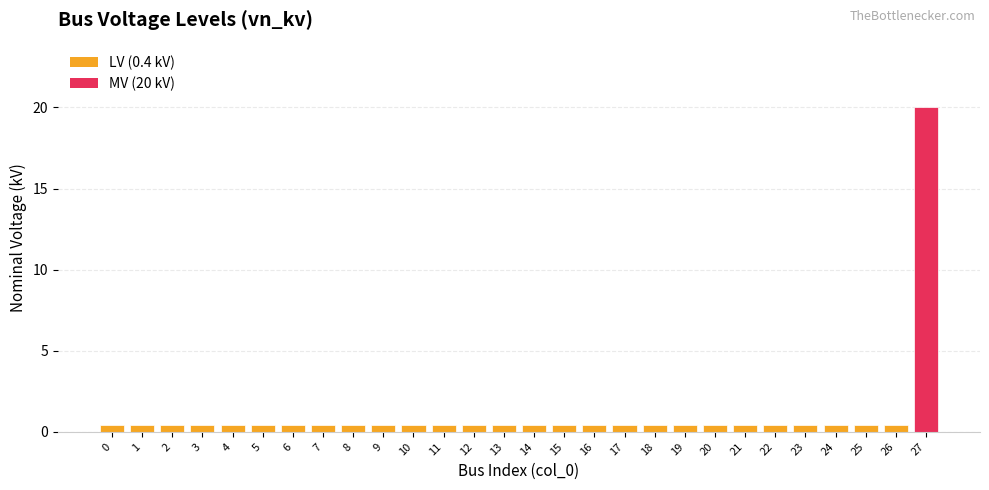

True or false: the data shows 0.4 at 24.

True